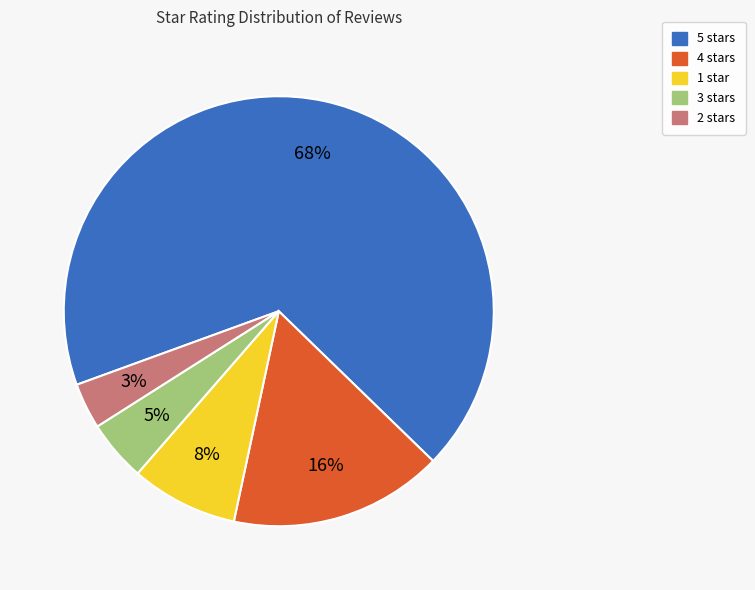

Count the number of slices in the pie.

5